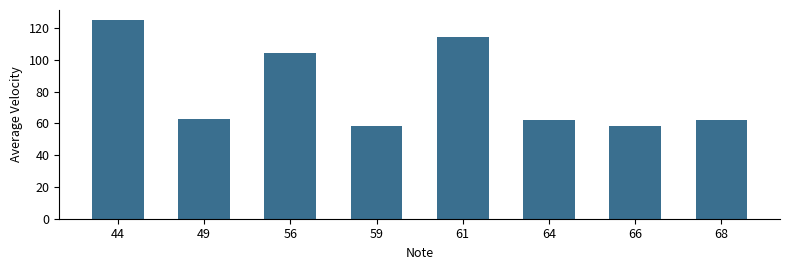

True or false: the data shows 18.5 at 59.

False